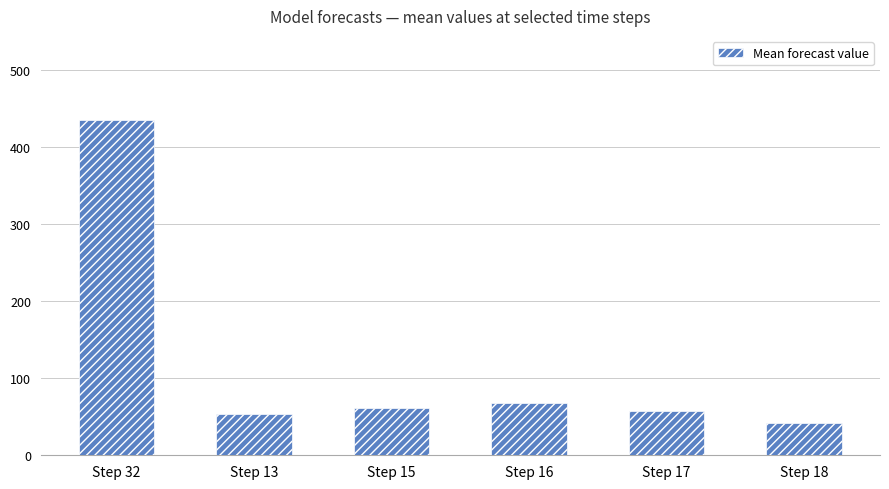

How many categories are shown in the chart?

6